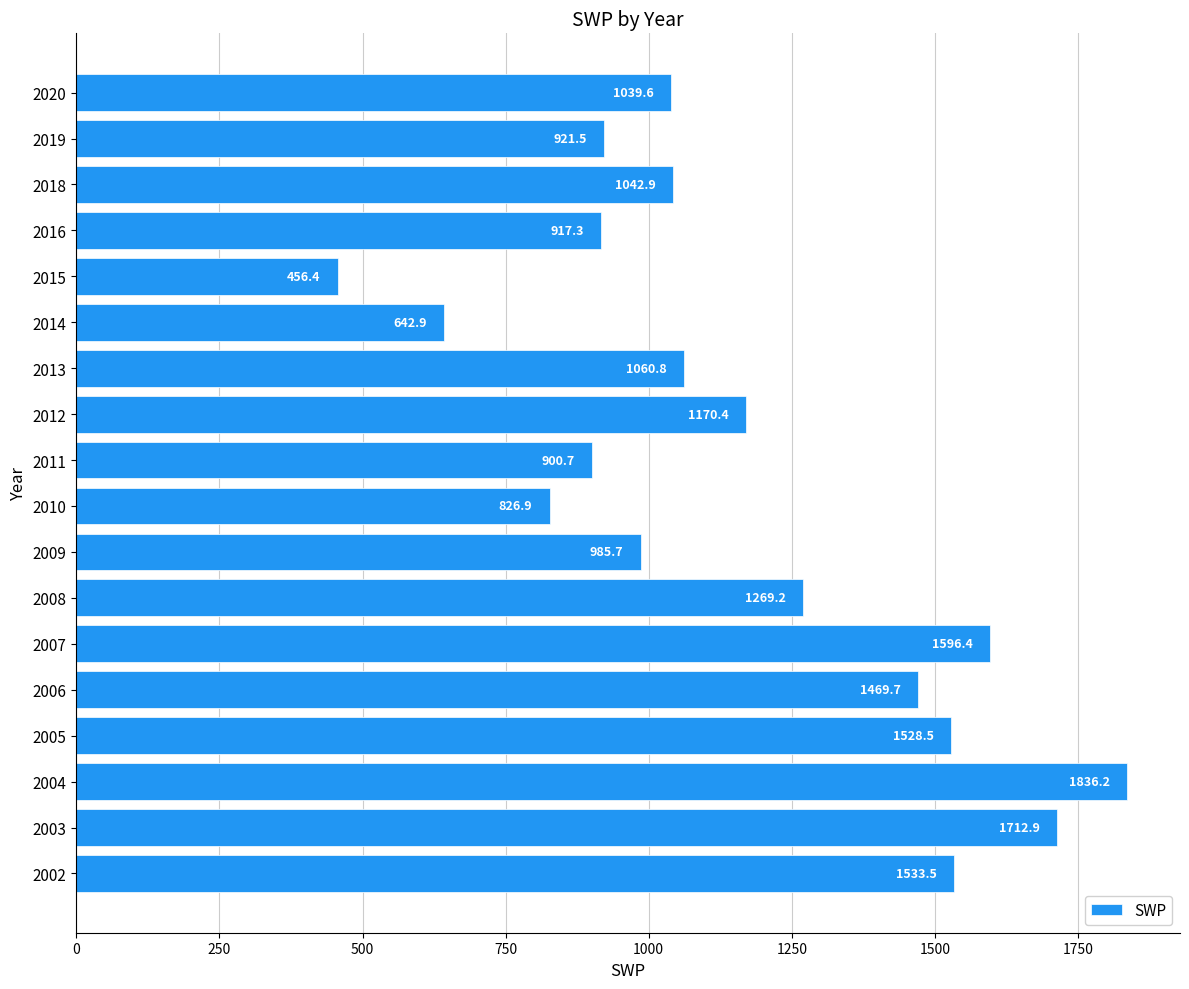

What is the change in value from 2011 to 2019?

+20.8